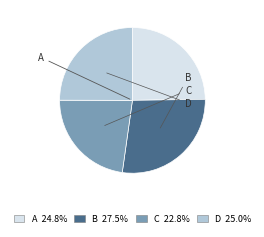

Does D 25.0% account for over 50% of the chart?

No